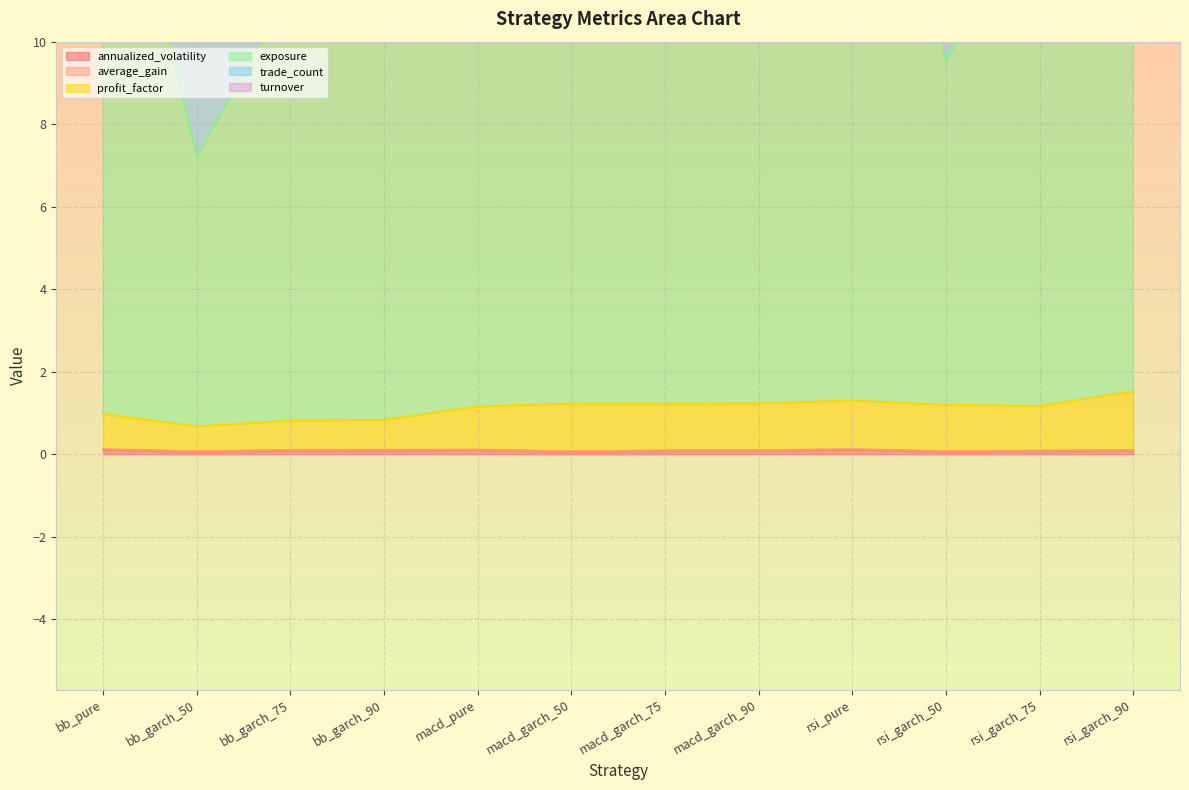

Which category has the highest value across all series?

macd_pure